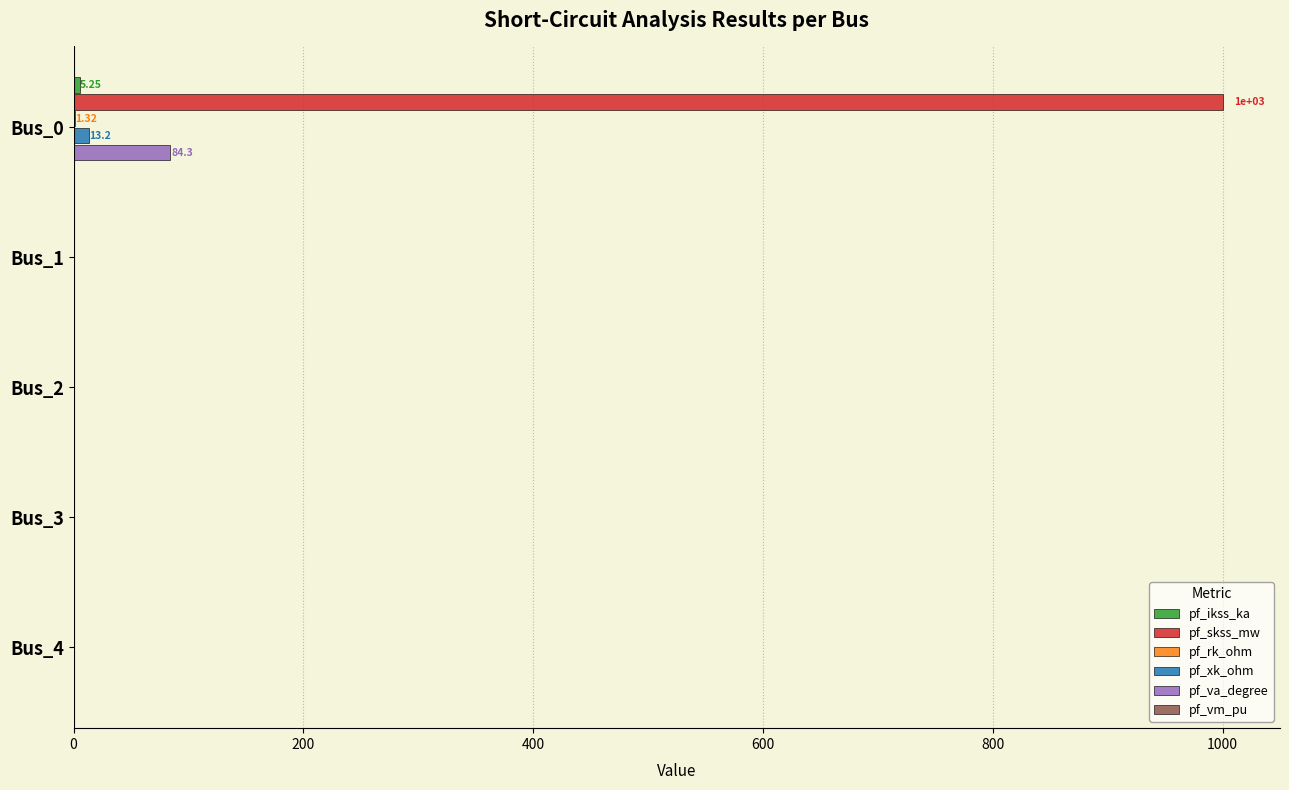

What is the highest value of the pf_va_degree series?

84.3